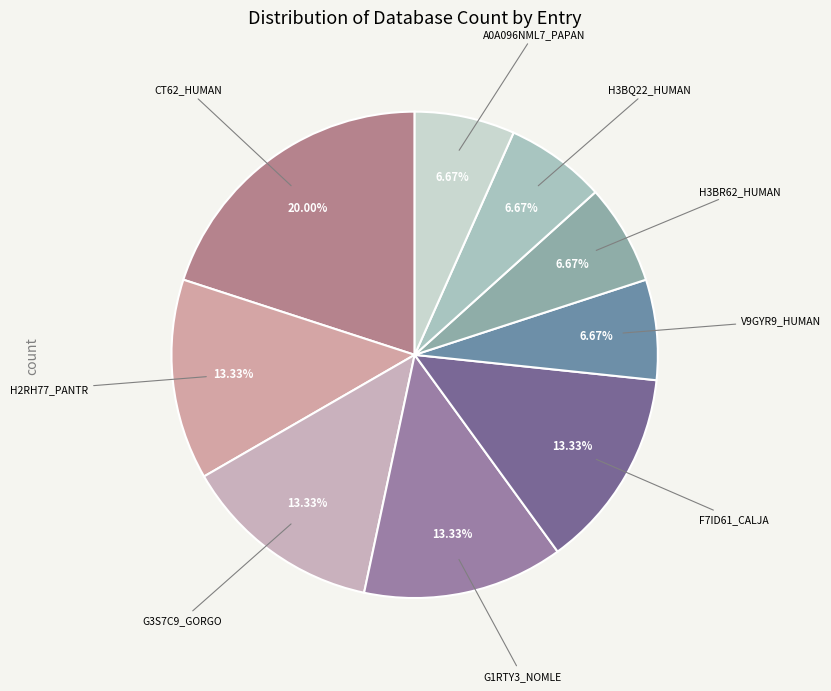

How many slices are in this pie chart?

9